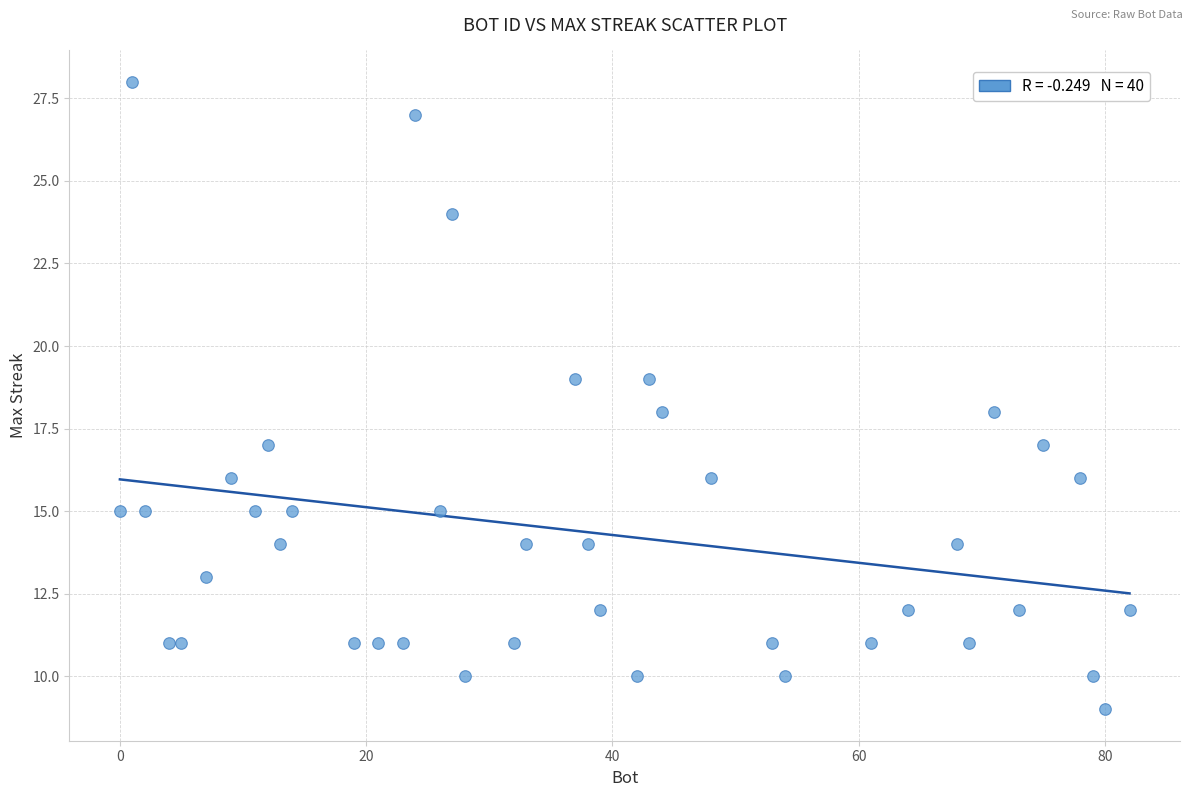

What is the range of Y values (max minus min)?

19